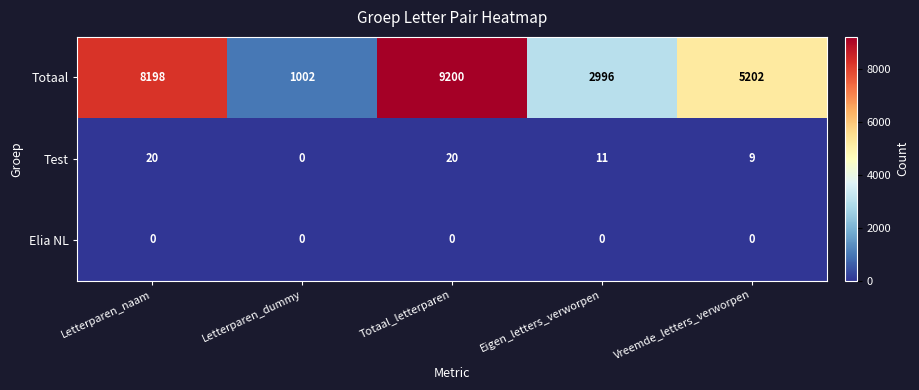

What is the greatest value displayed?

9200